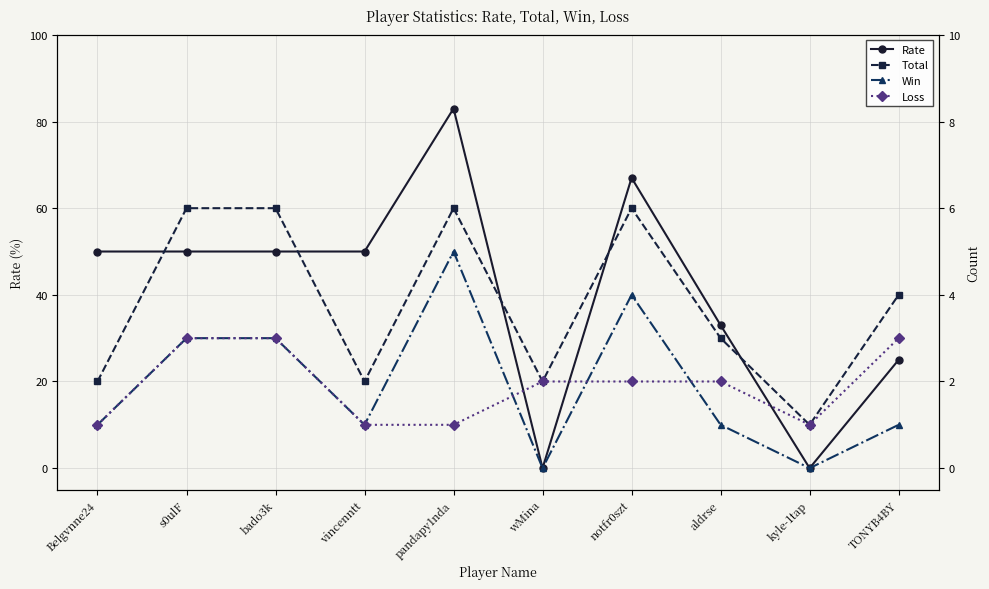

How many interior local valleys does the Win series have?

3